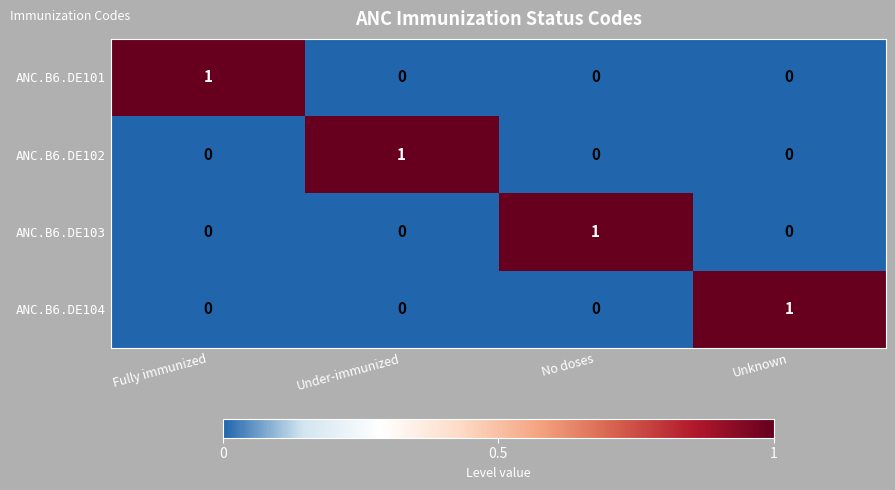

At how many categories does at least one series exceed 0?

4